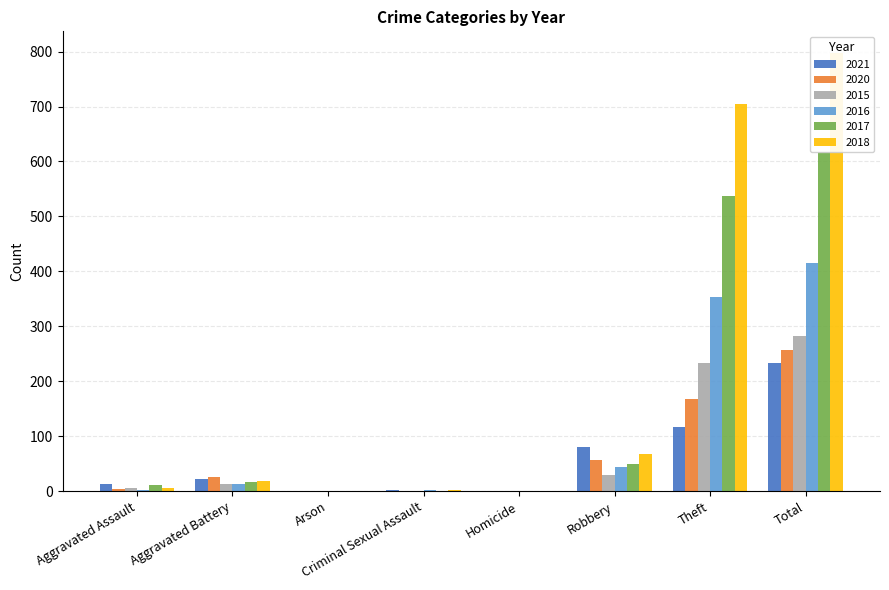

Rank the series at Theft from highest to lowest value.

2018, 2017, 2016, 2015, 2020, 2021